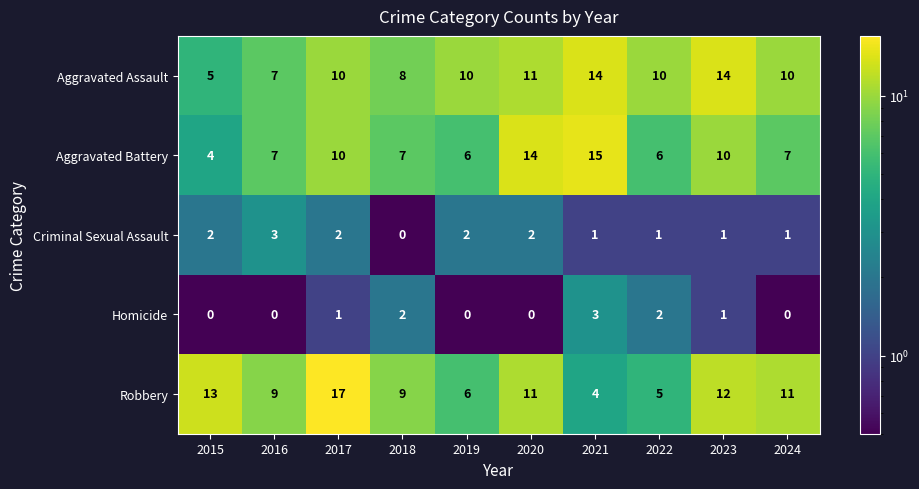

How many values in the Criminal Sexual Assault series are below 2?

5